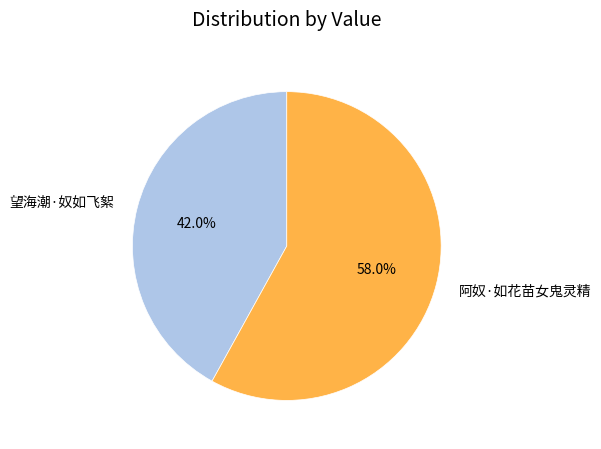

To the nearest percent, what is the combined percentage of 望海潮·奴如飞絮 and 阿奴·如花苗女鬼灵精?

100%